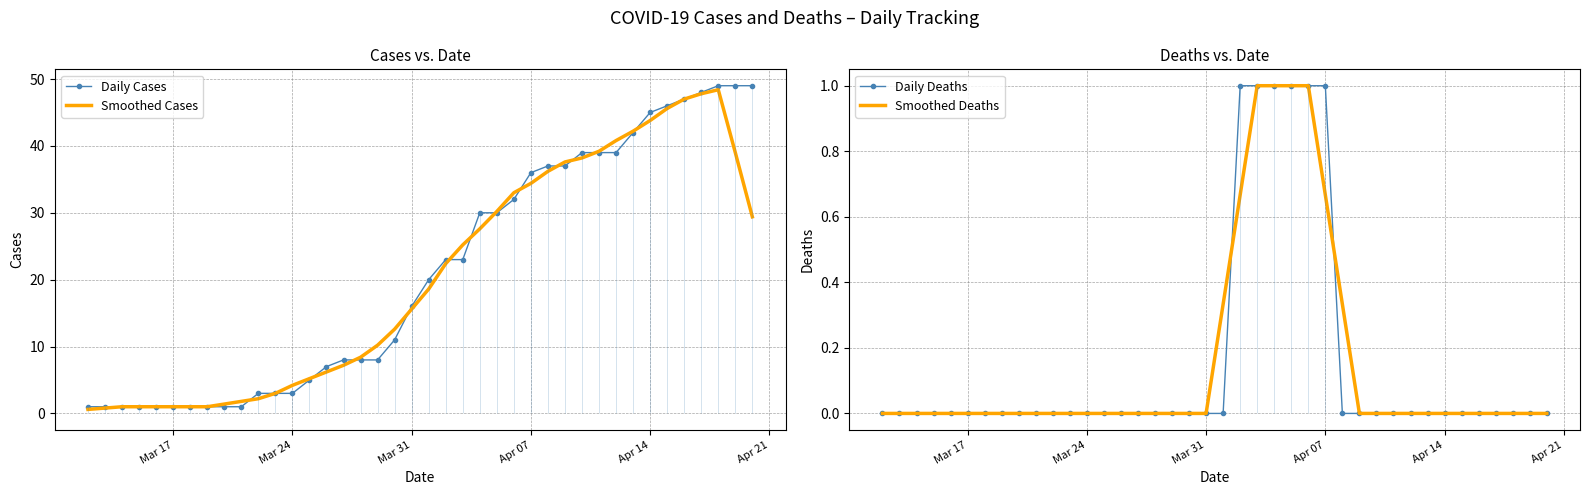

What is the maximum value for Smoothed Deaths?

1.0